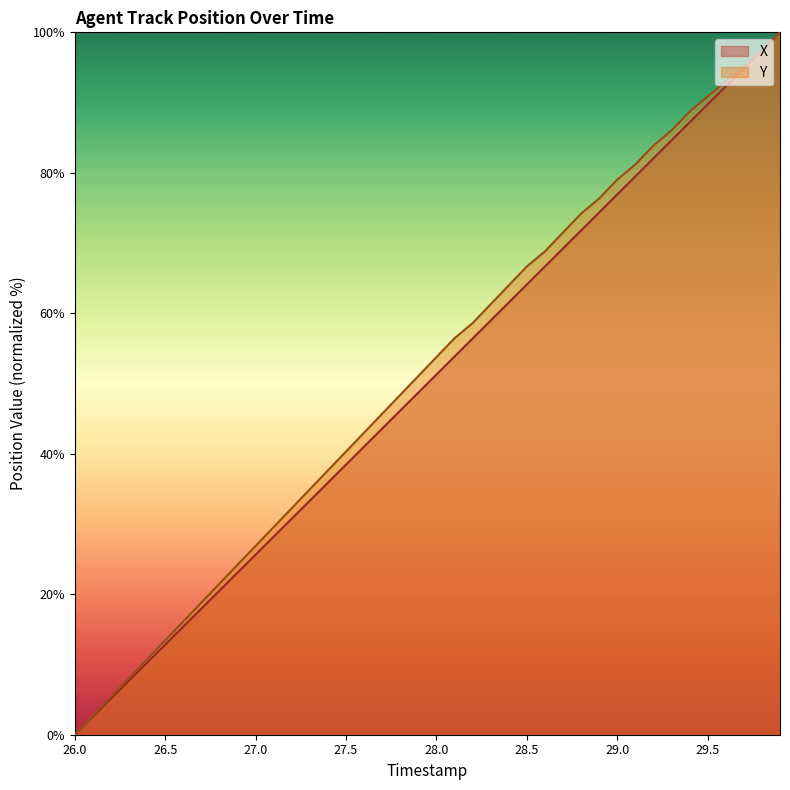

Reading left to right, transcribe all the data shown in this chart.

X: 0.0	2.6	5.1	7.7	10.3	12.8	15.4	17.9	20.5	23.1	25.6	28.2	30.8	33.3	35.9	38.5	41.0	43.6	46.1	48.7	51.3	53.8	56.4	59.0	61.5	64.1	66.7	69.2	71.8	74.4	76.9	79.5	82.0	84.6	87.2	89.7	92.3	94.9	97.4	100.0
Y: 0.0	2.7	5.4	8.1	10.8	13.4	16.1	18.8	21.5	24.2	26.9	29.6	32.3	34.9	37.6	40.3	43.0	45.7	48.4	51.1	53.8	56.5	58.6	61.3	64.0	66.7	68.8	71.5	74.2	76.3	79.0	81.2	83.9	86.0	88.7	90.9	93.0	95.2	97.3	100.0